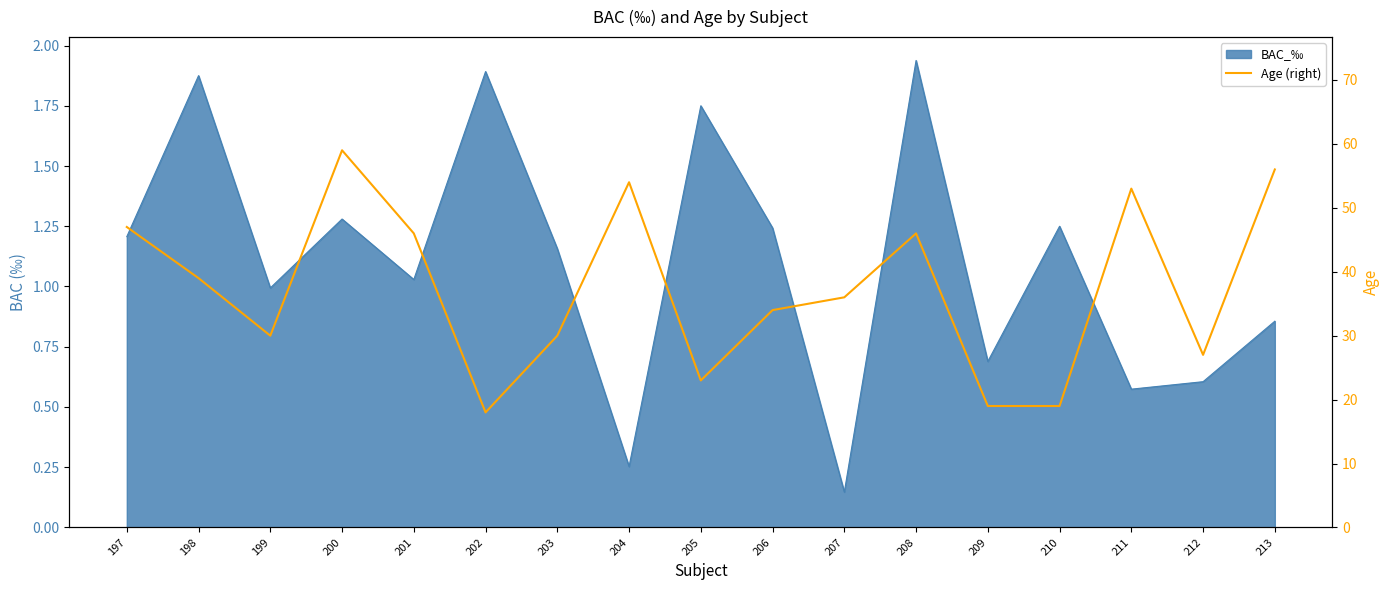

Rank the categories by value from lowest to highest.

202, 209, 210, 205, 212, 199, 203, 206, 207, 198, 201, 208, 197, 211, 204, 213, 200